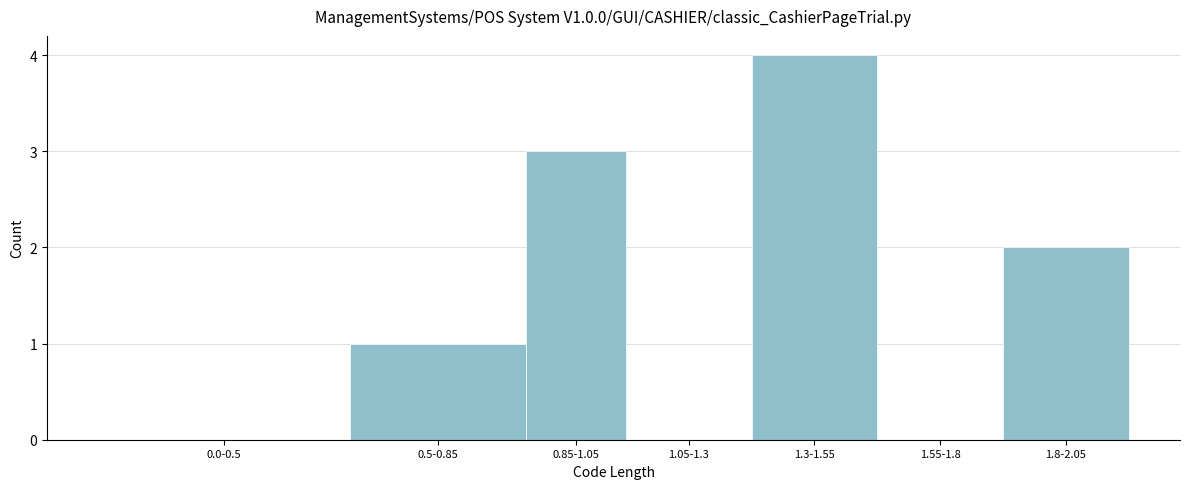

Reading right to left, what are all the values shown in this chart?

1.8-2.05=2	1.55-1.8=0	1.3-1.55=4	1.05-1.3=0	0.85-1.05=3	0.5-0.85=1	0.0-0.5=0